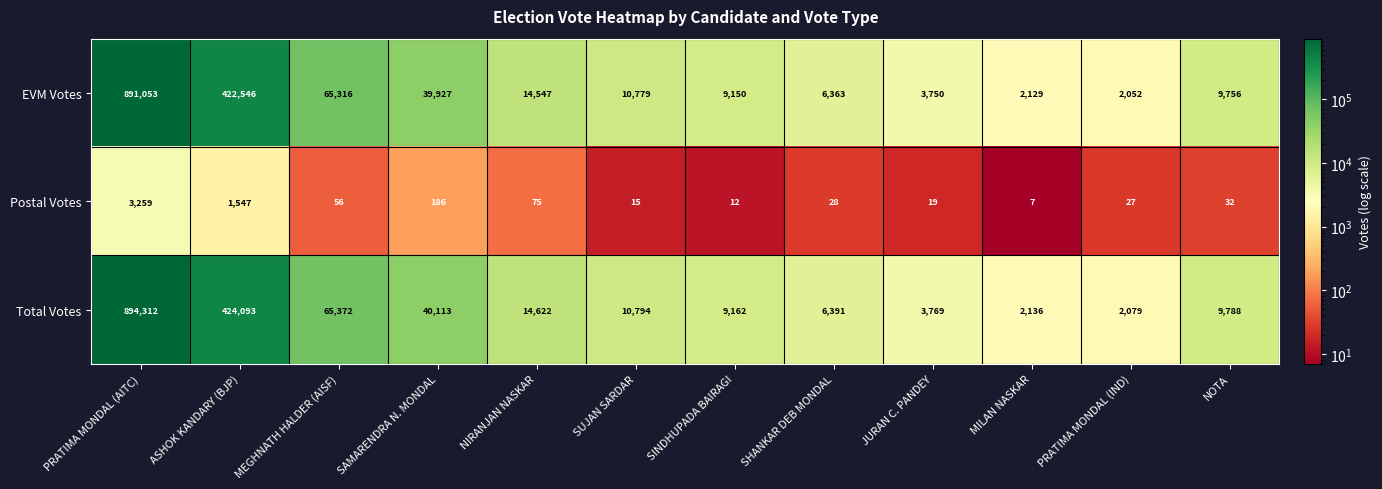

How many data points does each series have?

12